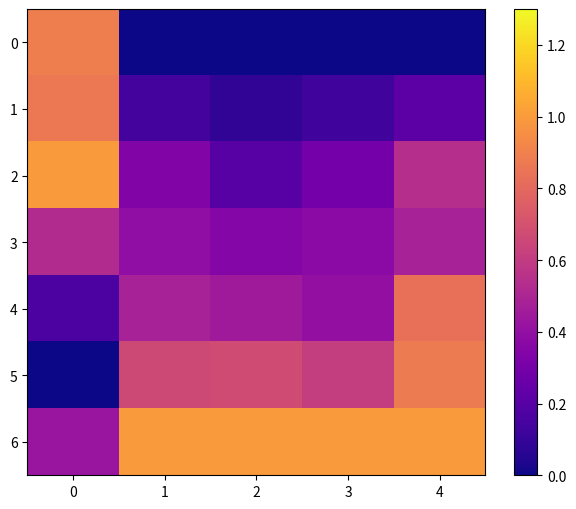

List the series in order of their peak value, highest first.

2, 6, 0, 5, 1, 4, 3